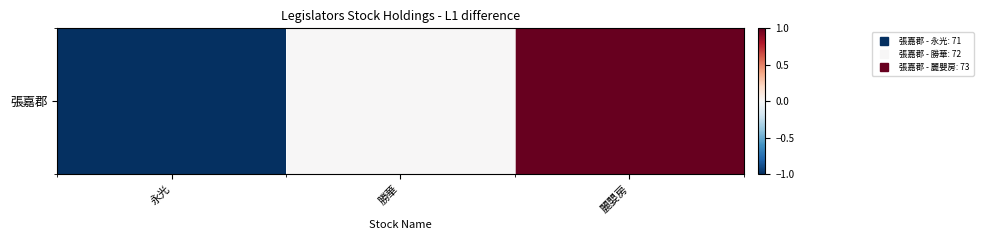

How many values are below 0?

1